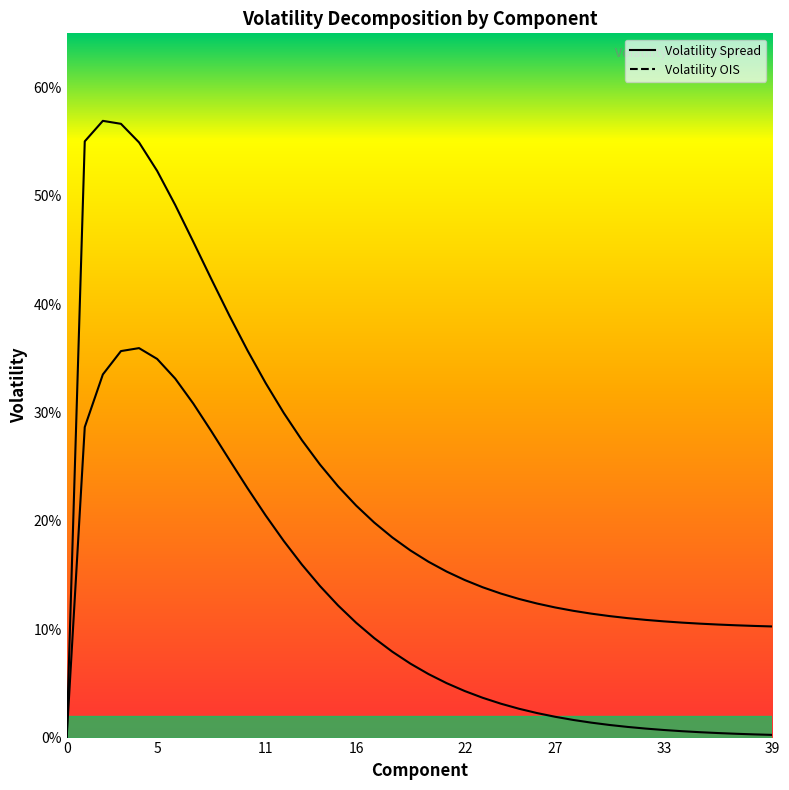

Which series has the largest total across all categories?

Volatility Spread